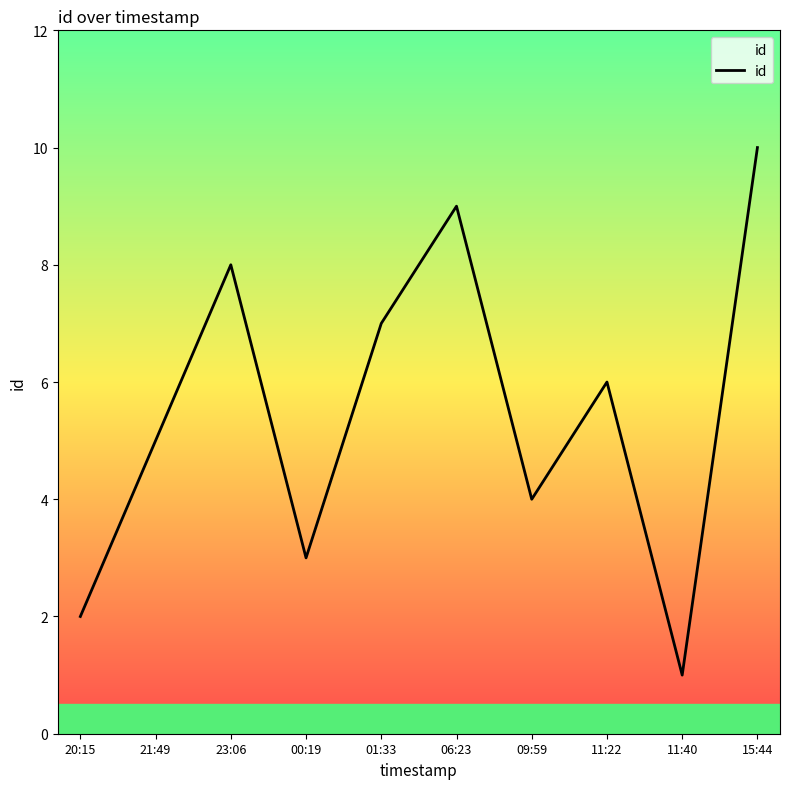

What is the sum of the values at 23:06 and 15:44?

18